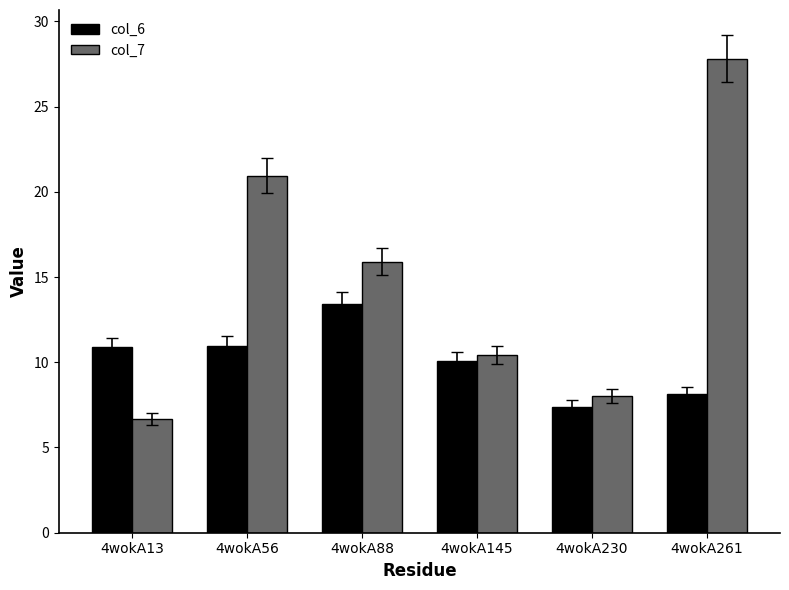

Where does the col_6 series first go above 10?

4wokA13